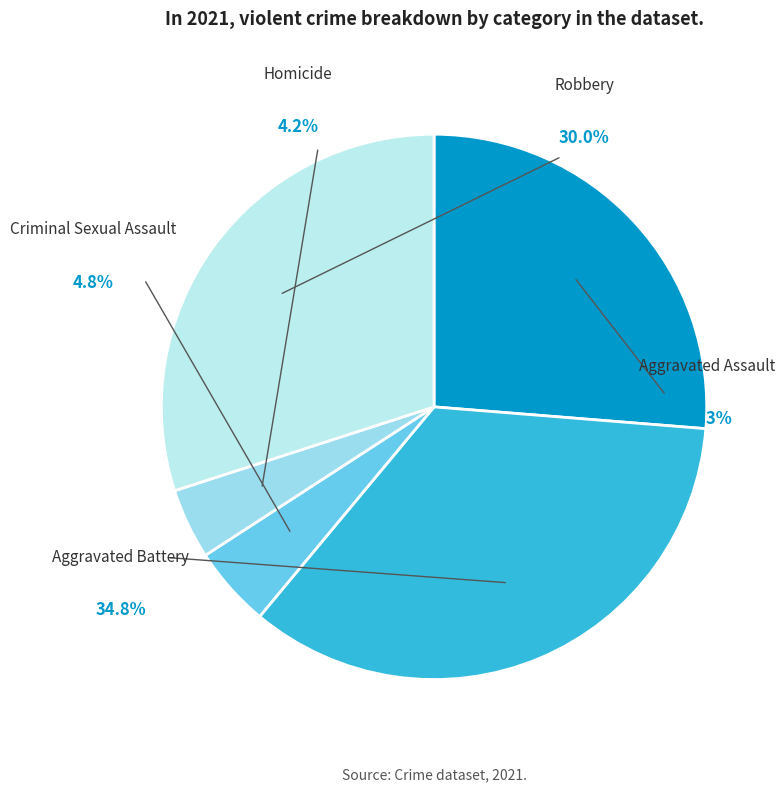

What is the ratio of the value at Robbery to the value at Aggravated Battery?

0.9